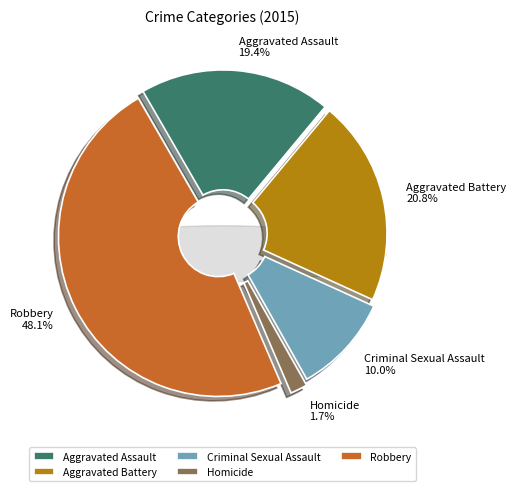

To the nearest percent, what is the difference between the largest and smallest slice percentages?

46%